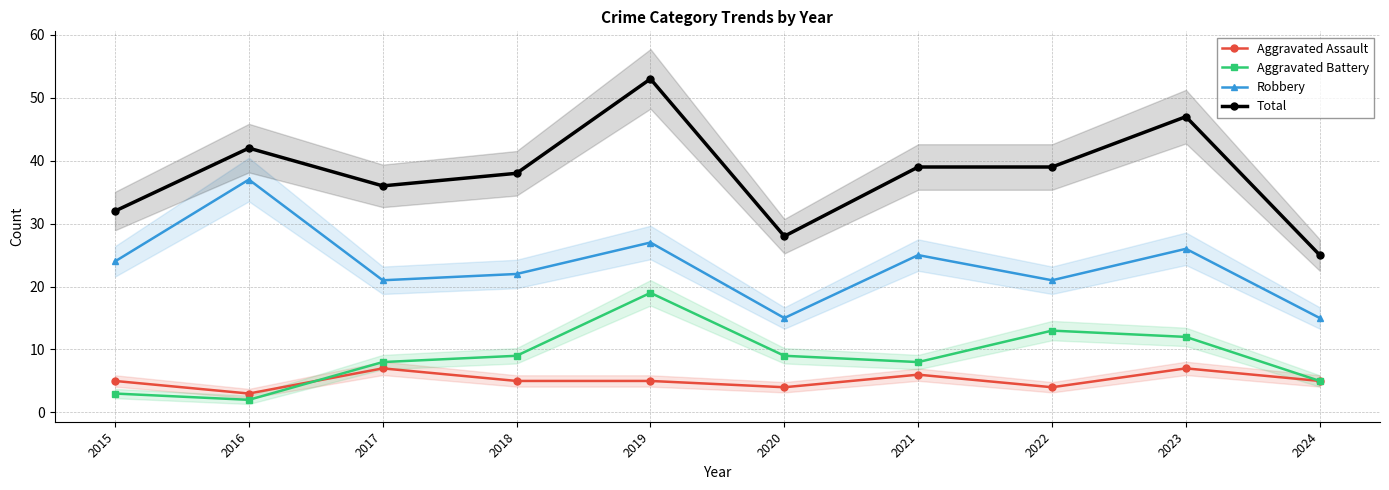

What value does the Robbery series have at 2020?

15